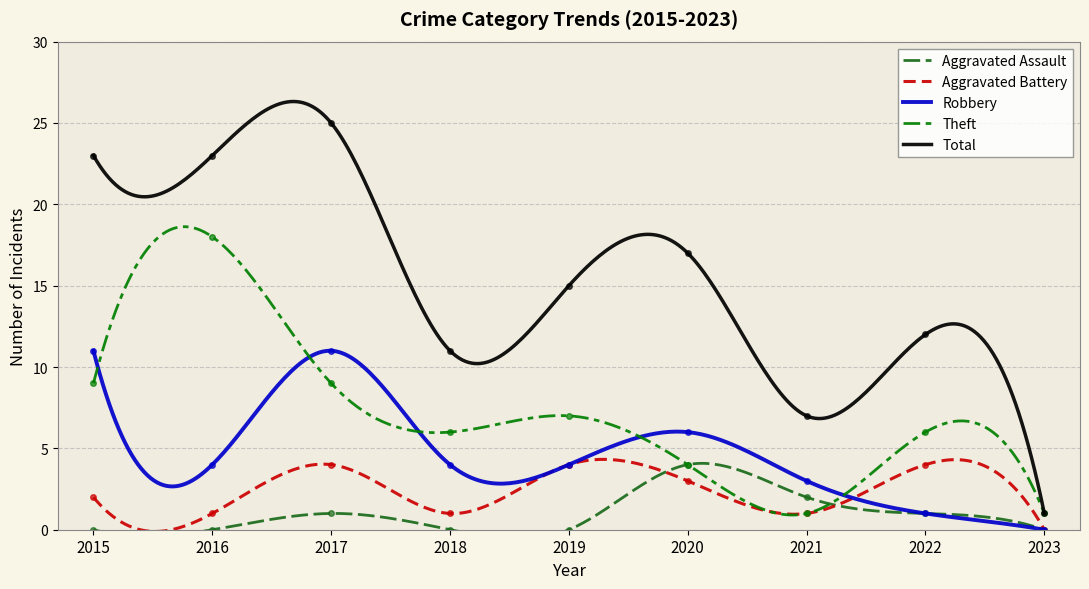

The value of Total at 2021 is 7. True or false?

True